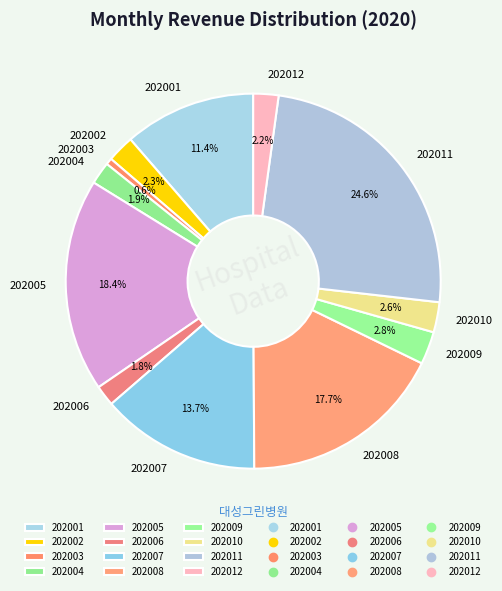

Which has a higher value, 202001 or 202002?

202001